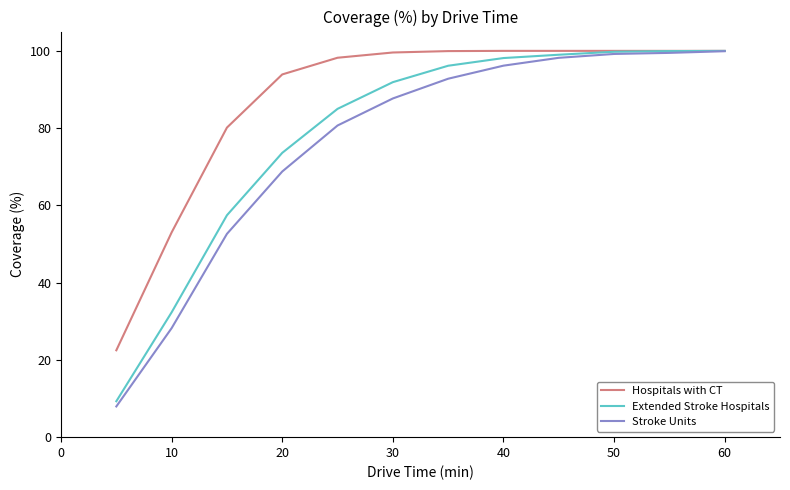

What is the smallest value displayed?

8.0